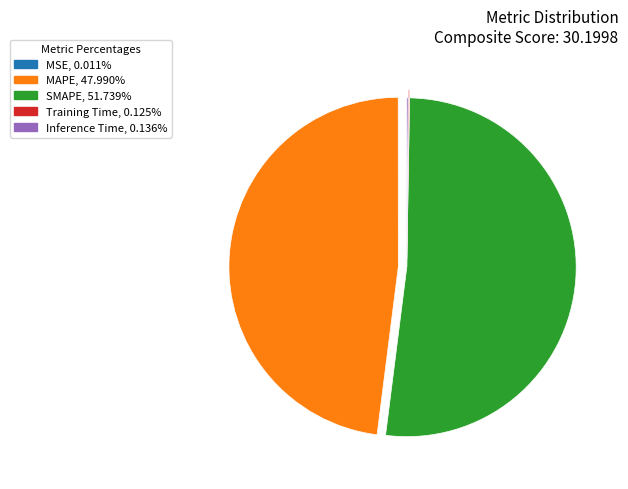

Does any single category account for the majority?

Yes